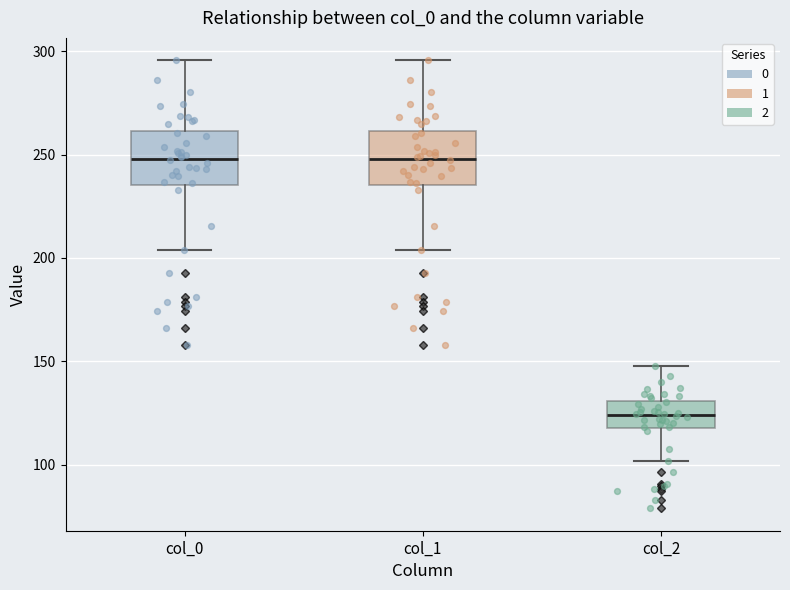

Where does the lower whisker of the box for col_1 end on the y-axis? The values are not printed on the chart, so give them approximately, as read against the axis.

205